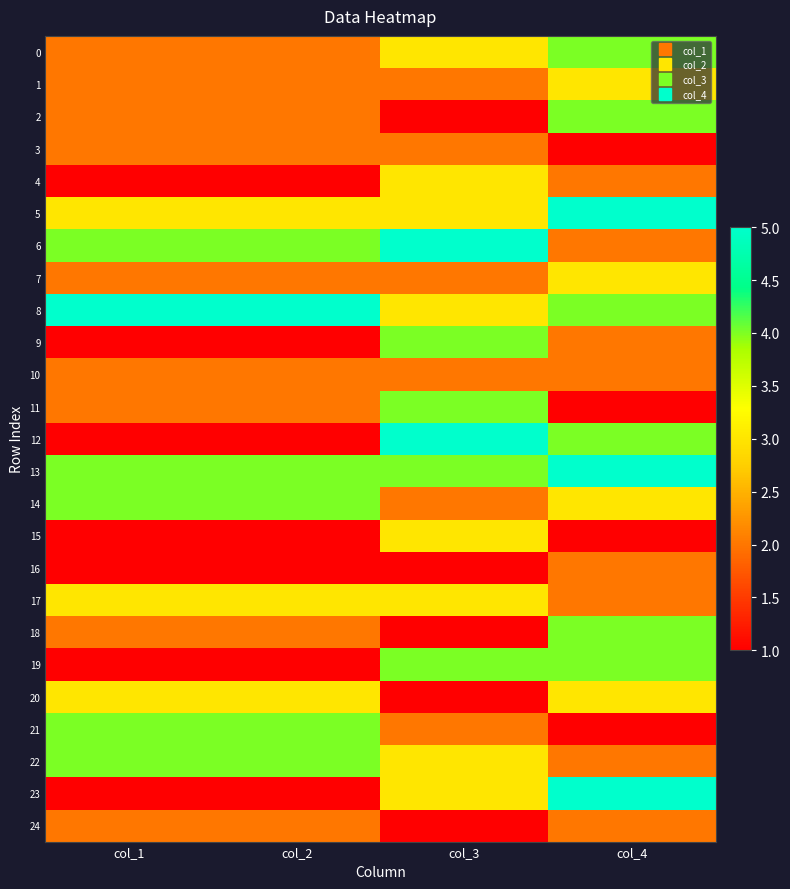

Reading left to right, transcribe all the data shown in this chart.

0: col_1=2	col_2=2	col_3=3	col_4=4
1: col_1=2	col_2=2	col_3=2	col_4=3
2: col_1=2	col_2=2	col_3=1	col_4=4
3: col_1=2	col_2=2	col_3=2	col_4=1
4: col_1=1	col_2=1	col_3=3	col_4=2
5: col_1=3	col_2=3	col_3=3	col_4=5
6: col_1=4	col_2=4	col_3=5	col_4=2
7: col_1=2	col_2=2	col_3=2	col_4=3
8: col_1=5	col_2=5	col_3=3	col_4=4
9: col_1=1	col_2=1	col_3=4	col_4=2
10: col_1=2	col_2=2	col_3=2	col_4=2
11: col_1=2	col_2=2	col_3=4	col_4=1
12: col_1=1	col_2=1	col_3=5	col_4=4
13: col_1=4	col_2=4	col_3=4	col_4=5
14: col_1=4	col_2=4	col_3=2	col_4=3
15: col_1=1	col_2=1	col_3=3	col_4=1
16: col_1=1	col_2=1	col_3=1	col_4=2
17: col_1=3	col_2=3	col_3=3	col_4=2
18: col_1=2	col_2=2	col_3=1	col_4=4
19: col_1=1	col_2=1	col_3=4	col_4=4
20: col_1=3	col_2=3	col_3=1	col_4=3
21: col_1=4	col_2=4	col_3=2	col_4=1
22: col_1=4	col_2=4	col_3=3	col_4=2
23: col_1=1	col_2=1	col_3=3	col_4=5
24: col_1=2	col_2=2	col_3=1	col_4=2